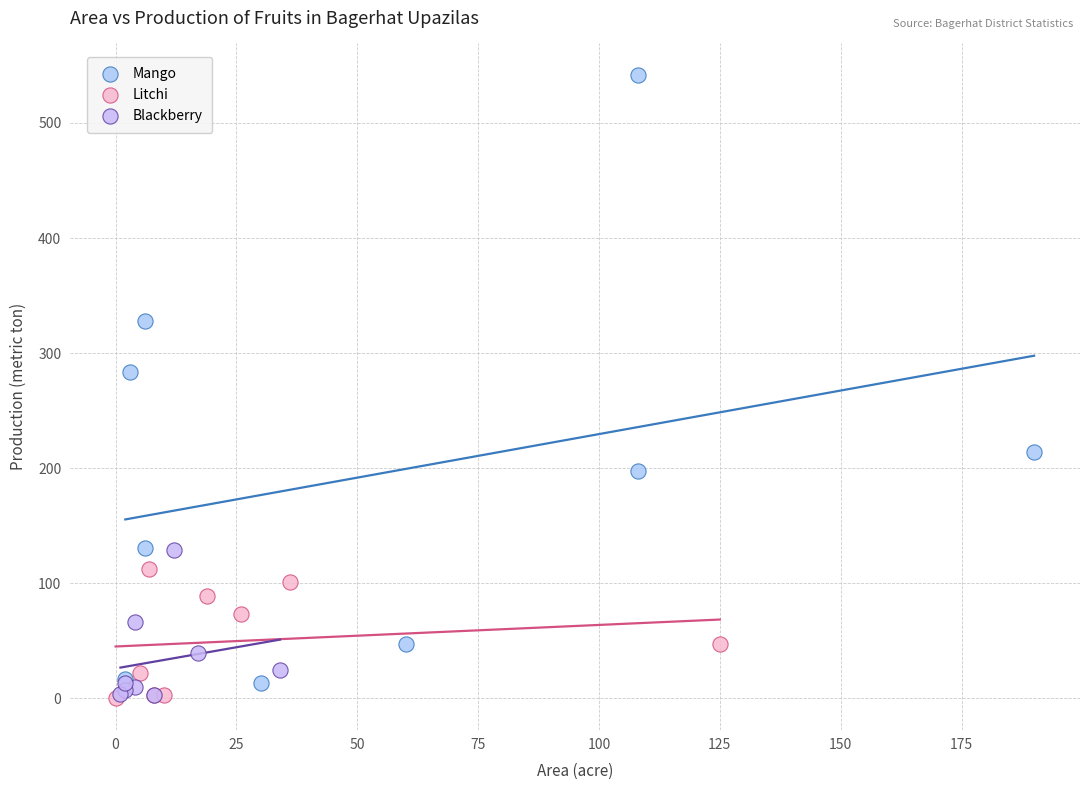

Which series has the largest Y range (max minus min)?

Mango